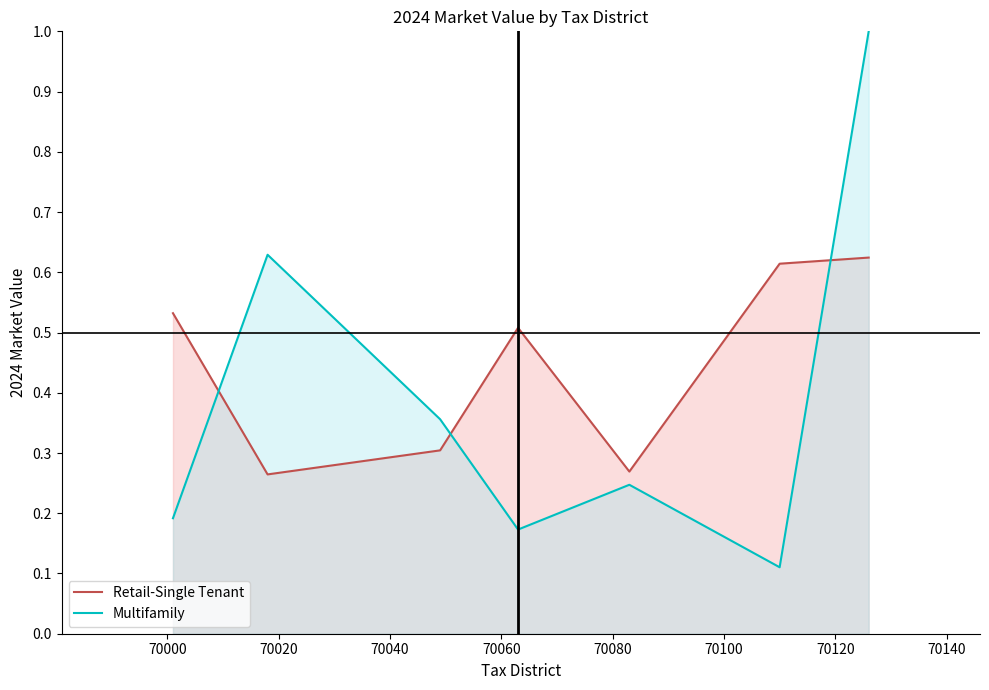

What is the maximum value for Retail-Single Tenant?

0.6